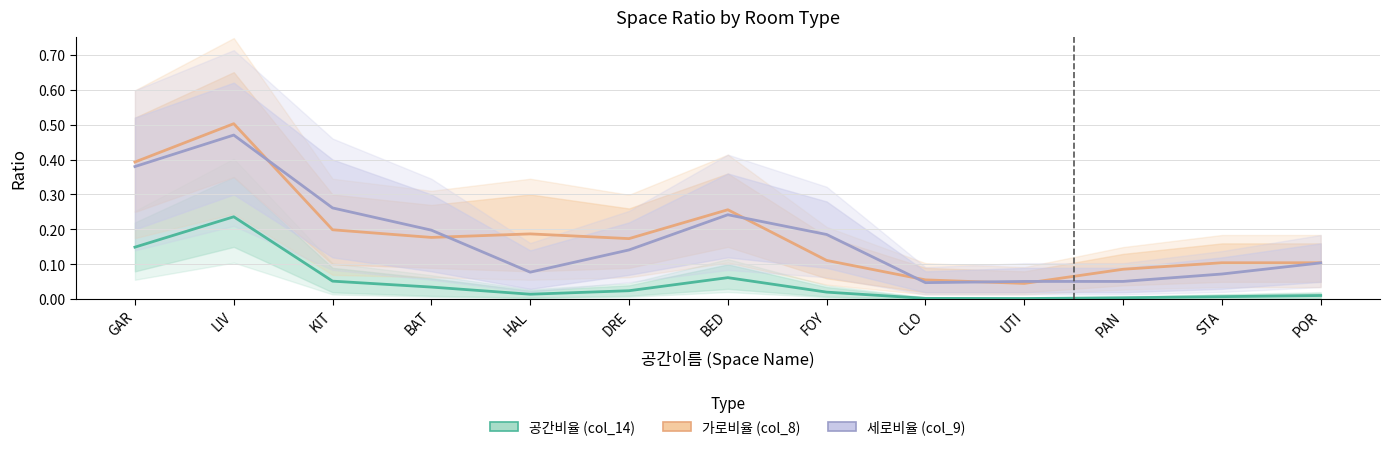

Which category has the lowest value in the 세로비율 (col_9) series?

CLO